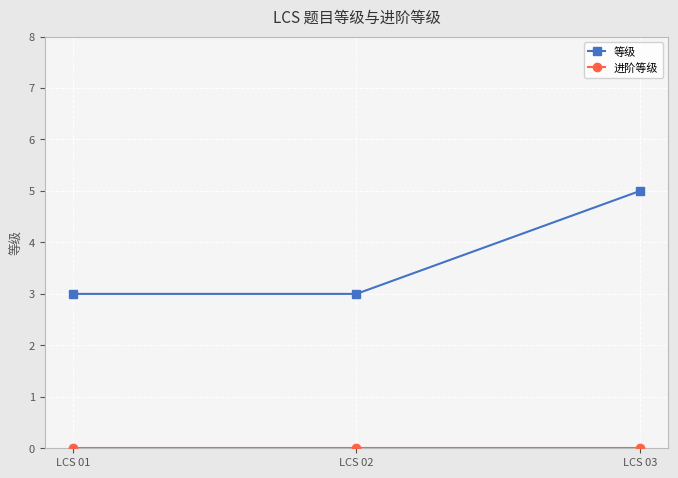

Which category has the highest value in the 等级 series?

LCS 03